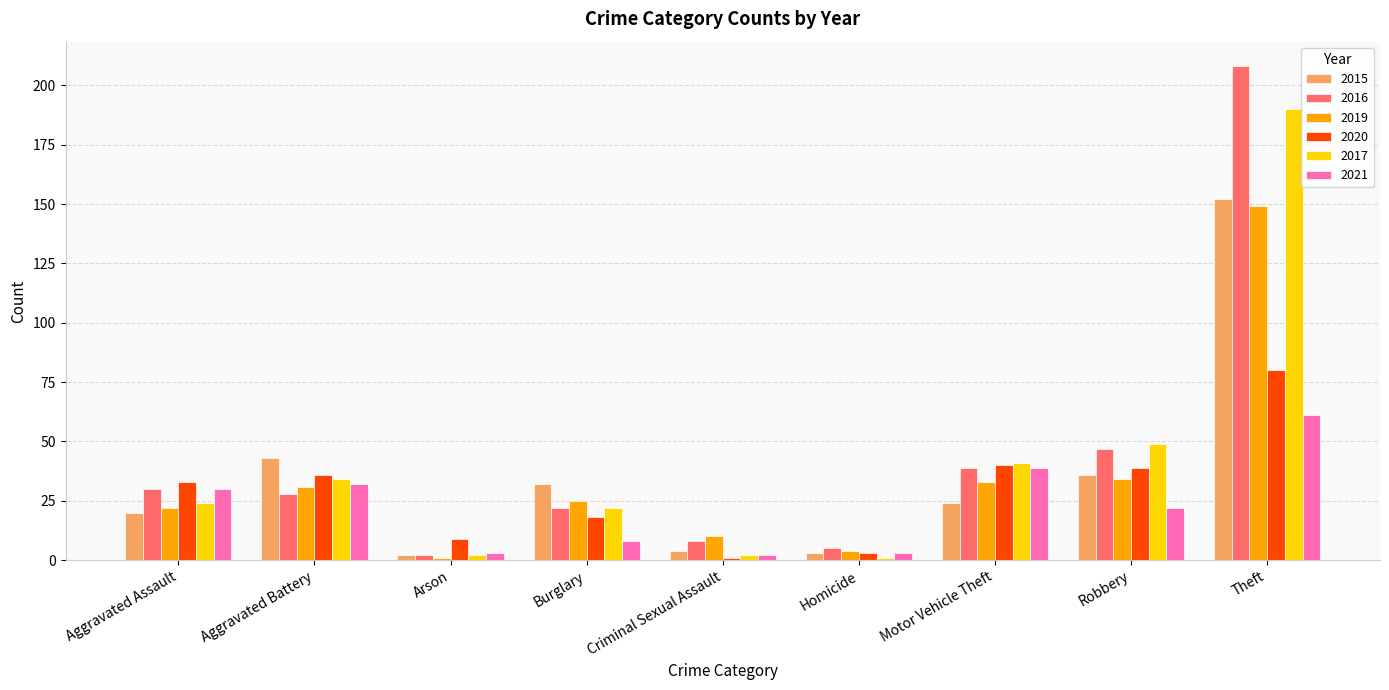

Are the bars grouped side by side (vs. stacked)?

Yes